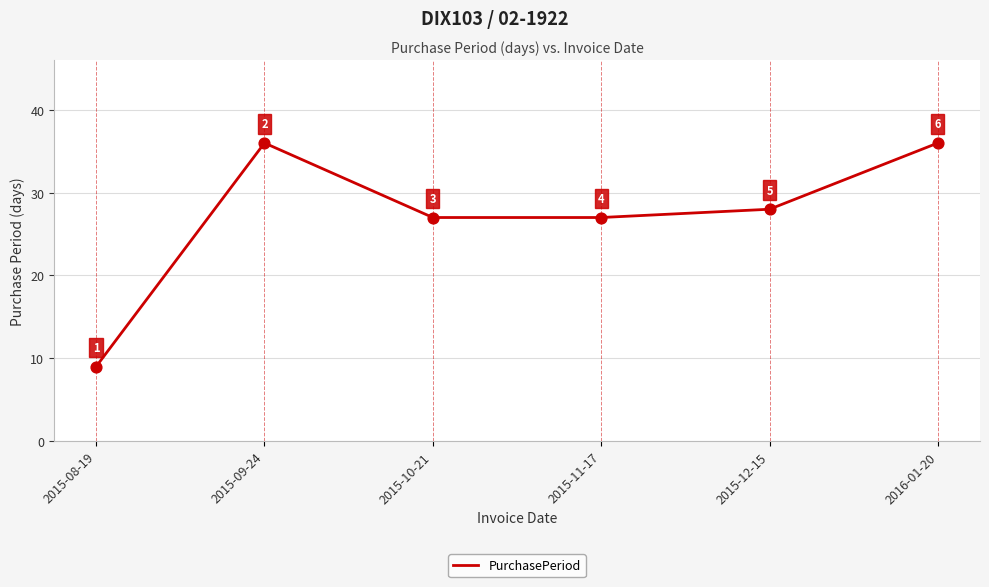

Approximately how many times larger is the value at 2015-09-24 compared to 2015-11-17?

1.3